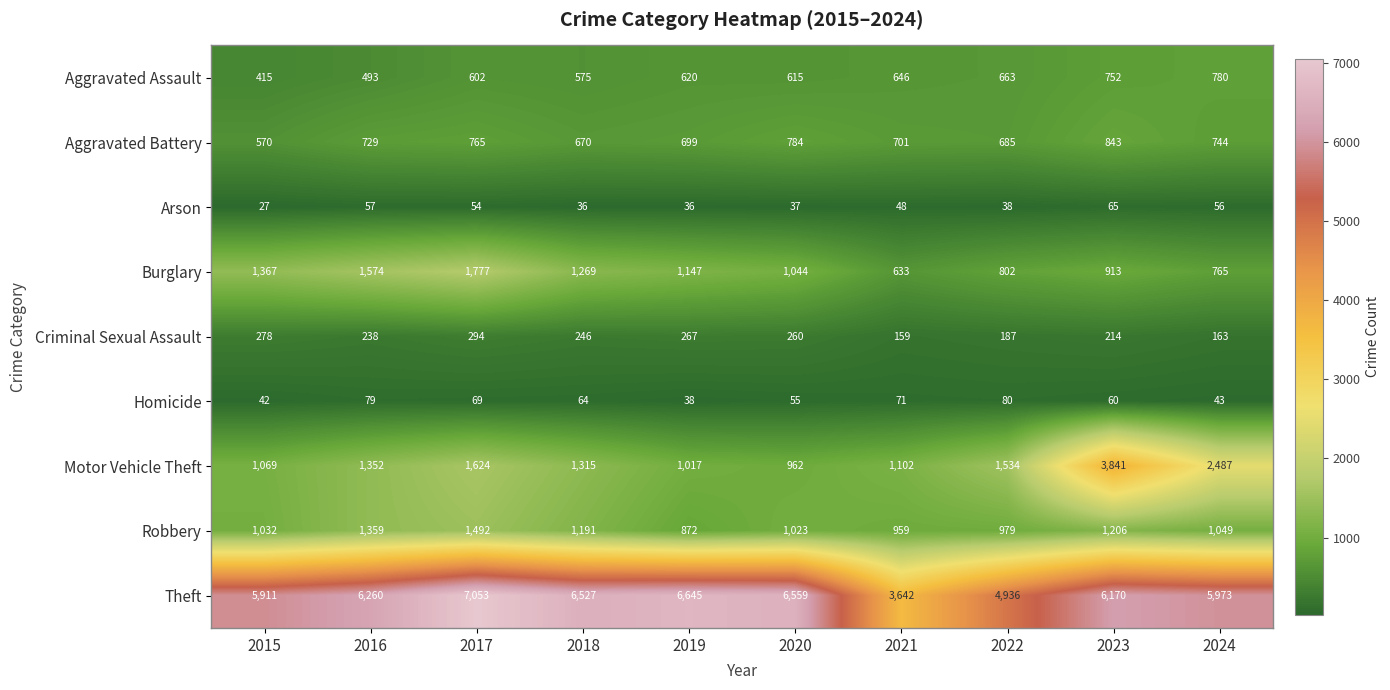

What is the approximate value of Criminal Sexual Assault at 2019, to the nearest 5?

265